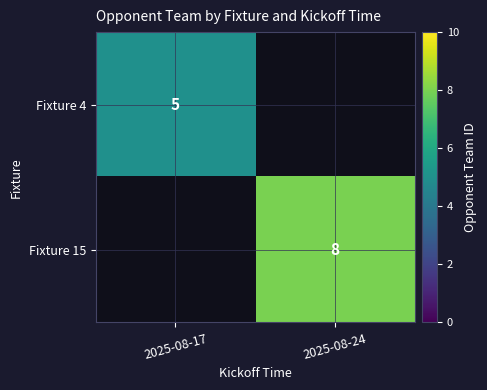

The value of Fixture 15 at 2025-08-24 is 14. True or false?

False